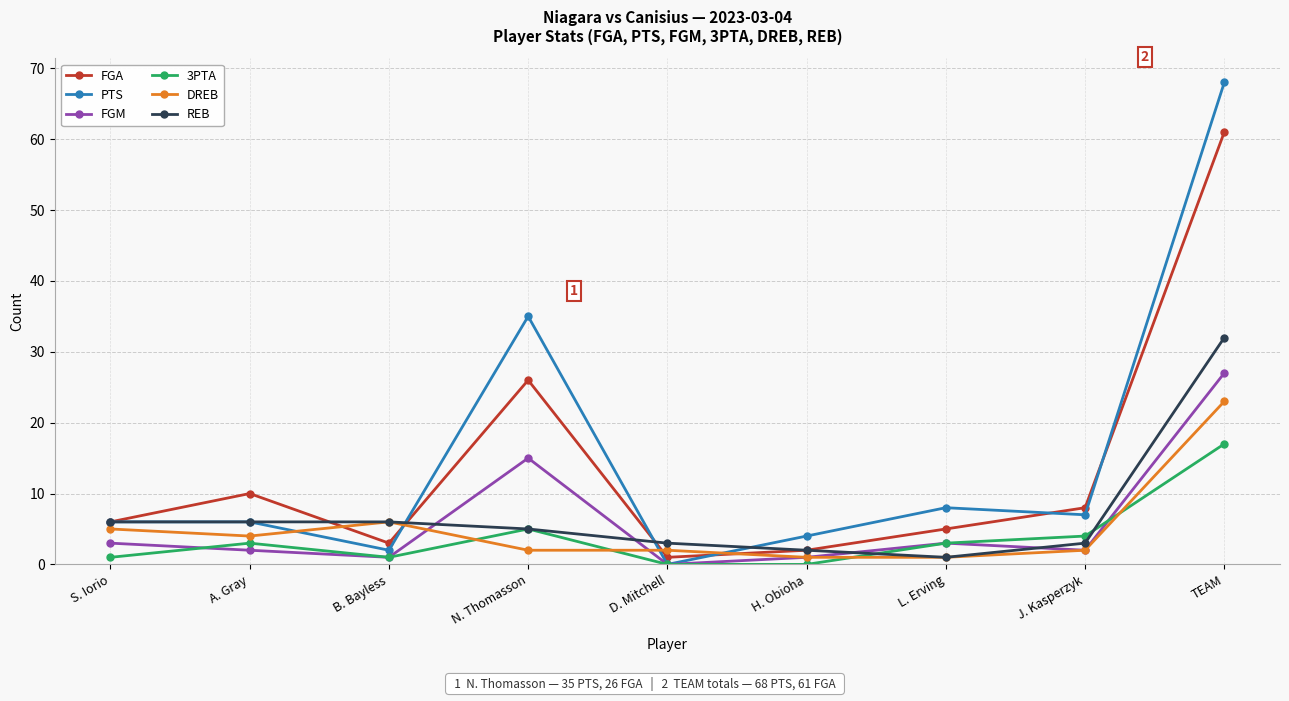

What is the maximum value for FGM?

27